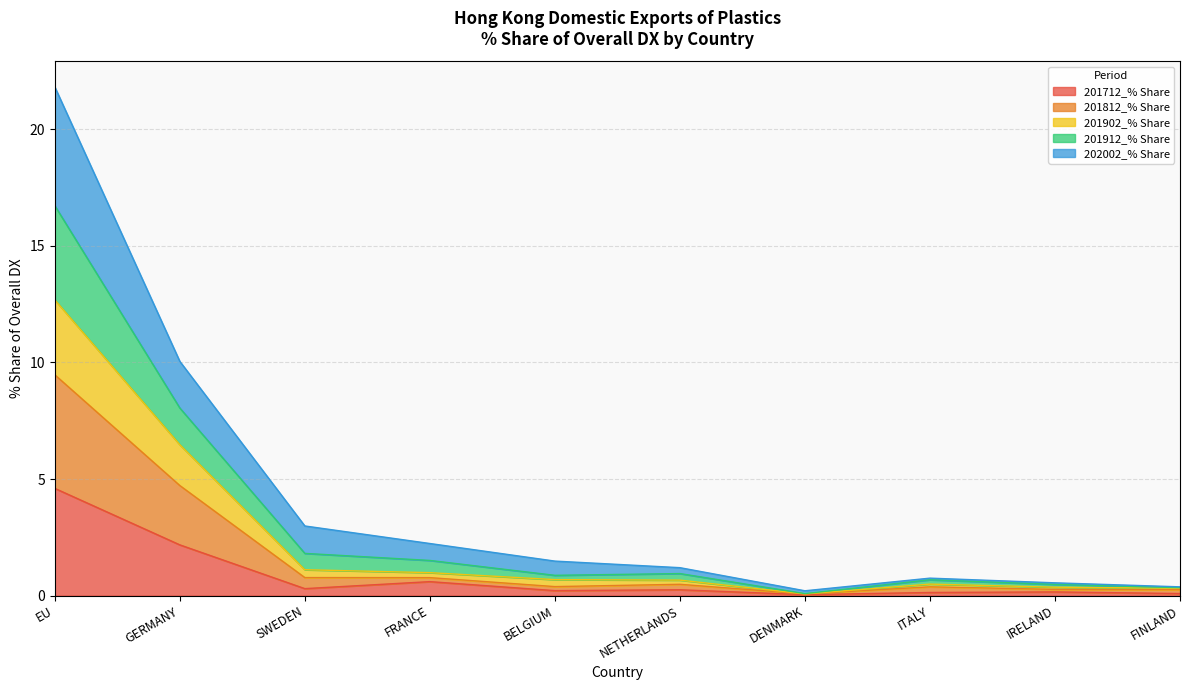

Is it true that 201812_% Share equals 0.0 at DENMARK?

False